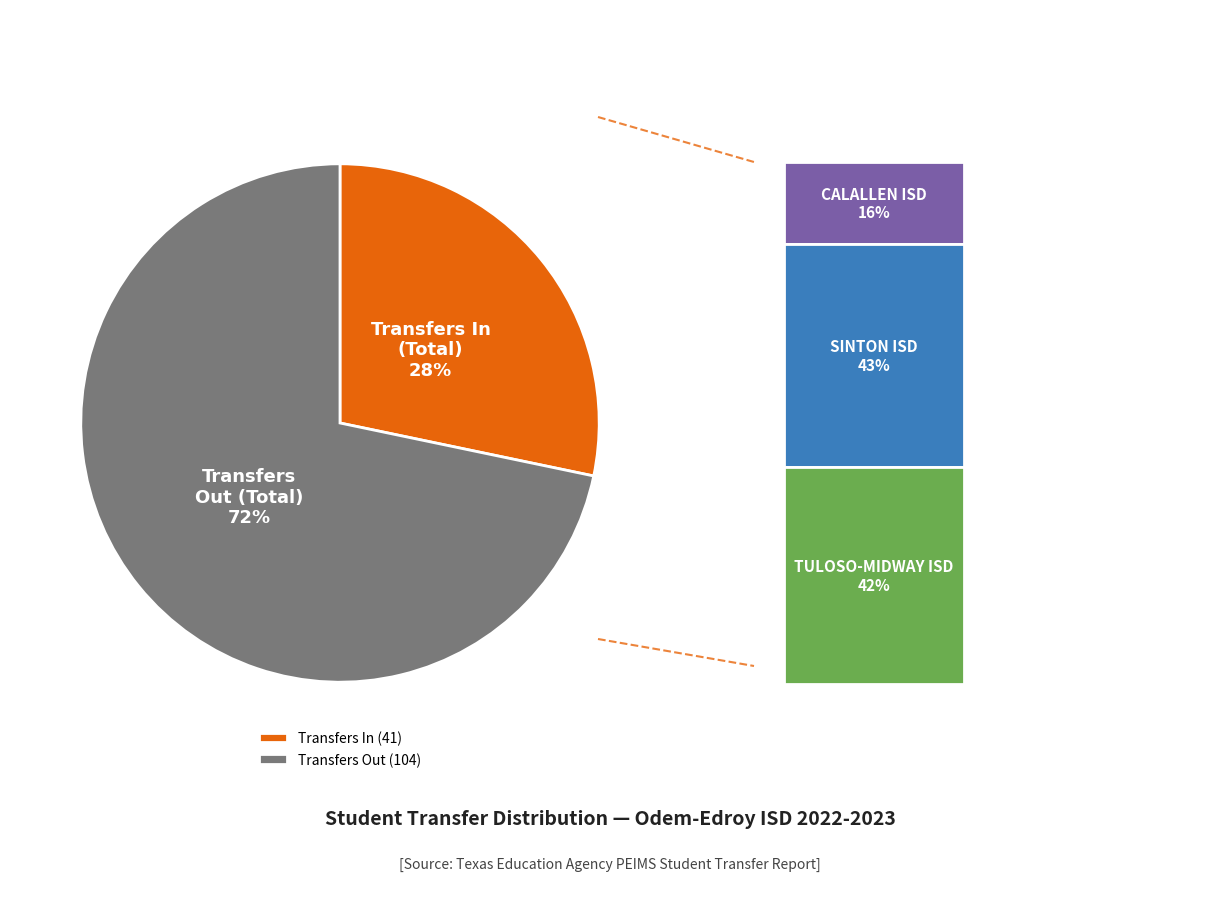

How many segments does this pie chart have?

2